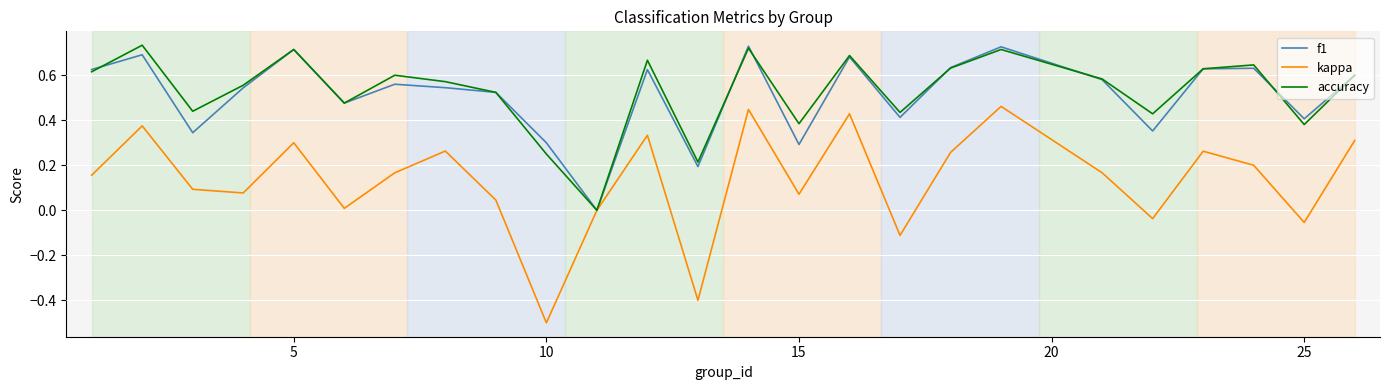

What is the smallest value displayed?

-0.5